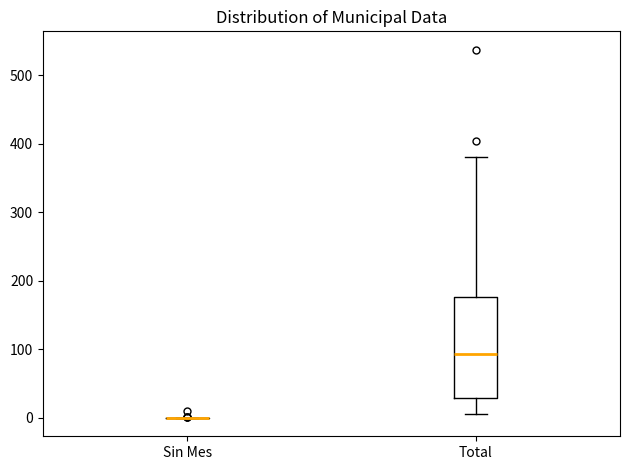

Which box is the tallest, from its lower edge to its upper edge?

Total